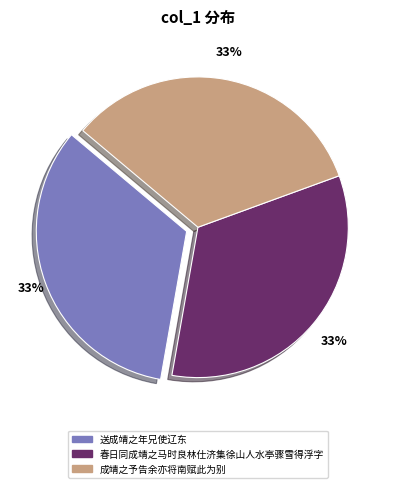

How many segments does this pie chart have?

3